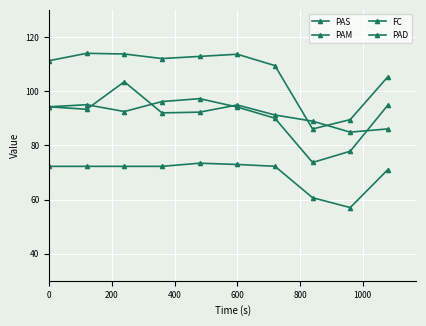

Which series has the largest range (max minus min)?

PAS